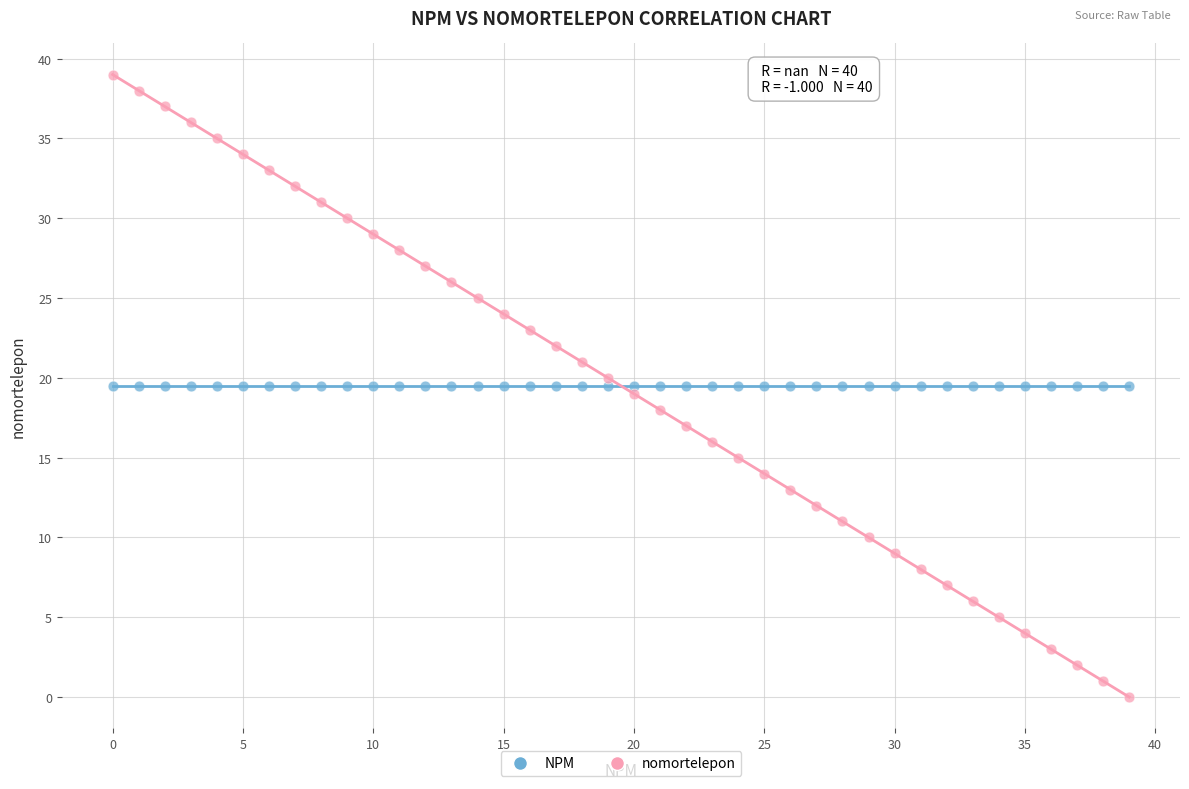

Which series contains the highest Y value?

nomortelepon